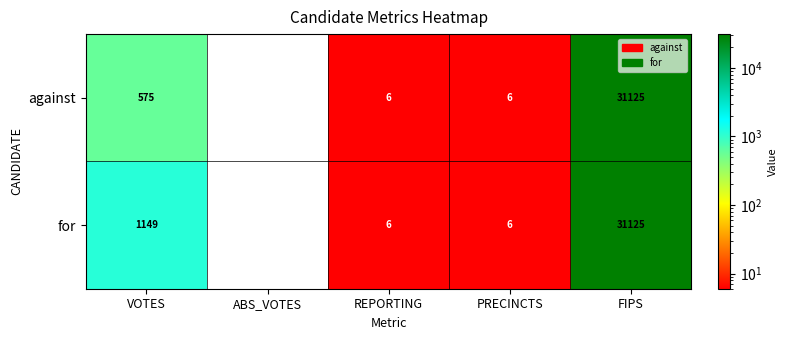

List the series in order of their overall mean, highest first.

for, against